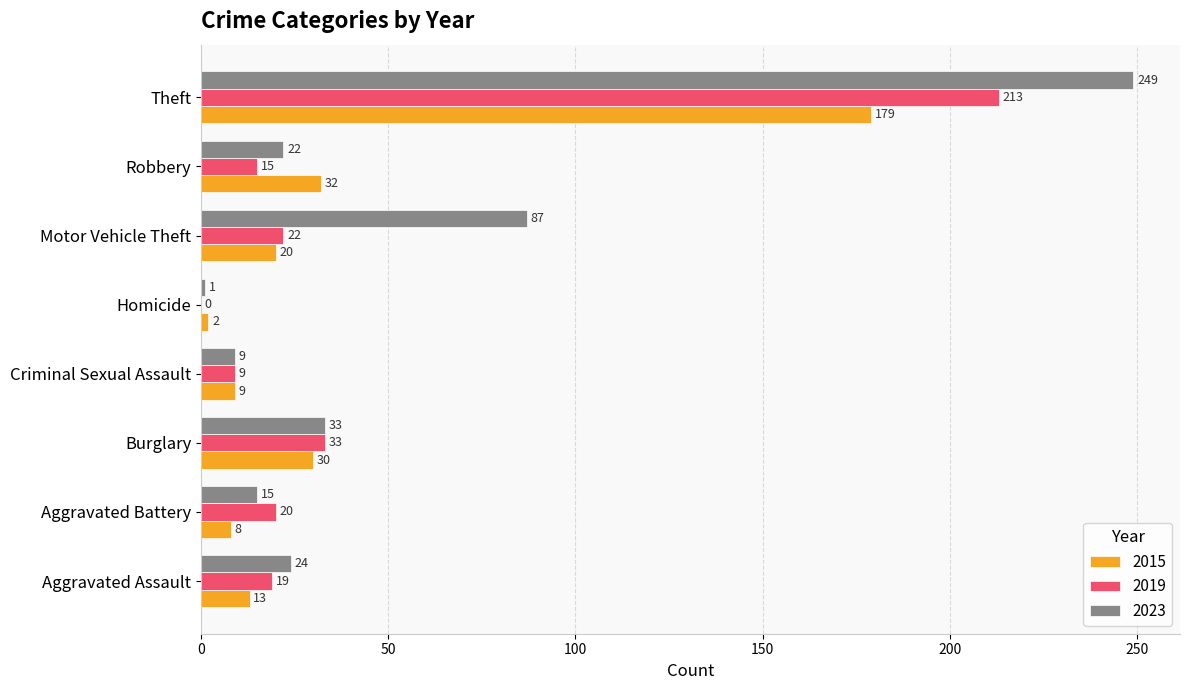

Which category has the highest value in the 2015 series?

Theft